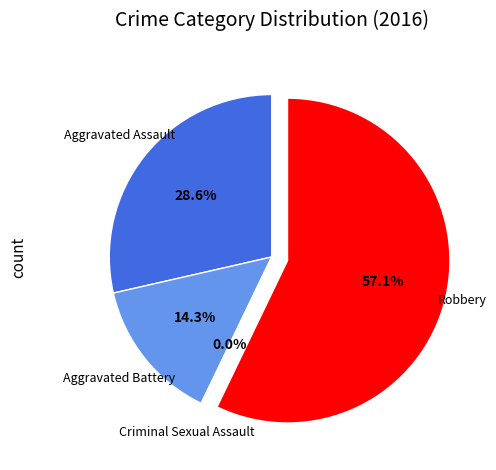

What is the smallest slice in the pie chart?

Criminal Sexual Assault